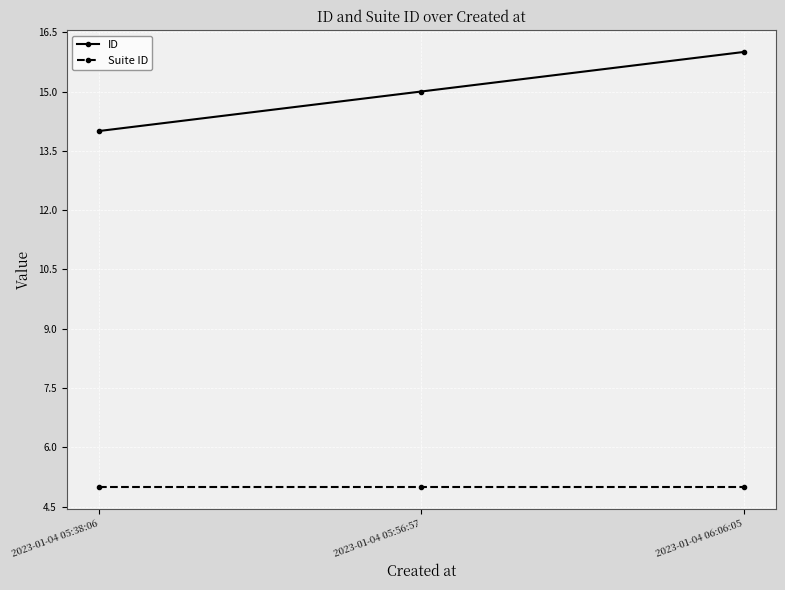

List the labels in order of ID value, smallest first.

2023-01-04 05:38:06, 2023-01-04 05:56:57, 2023-01-04 06:06:05